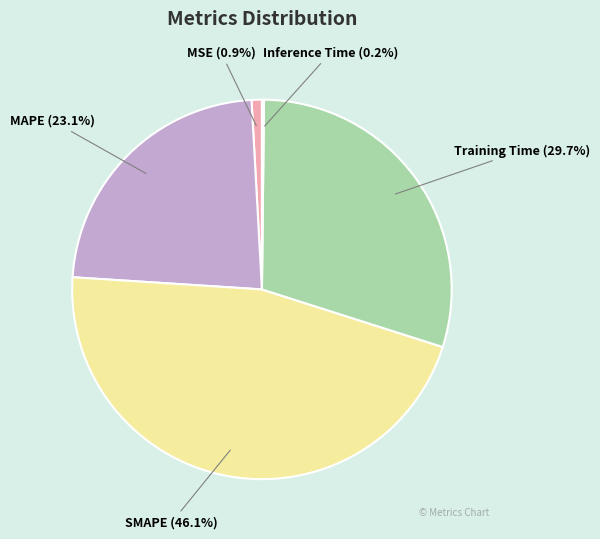

The MAPE slice represents 33% of the pie. True or false?

False